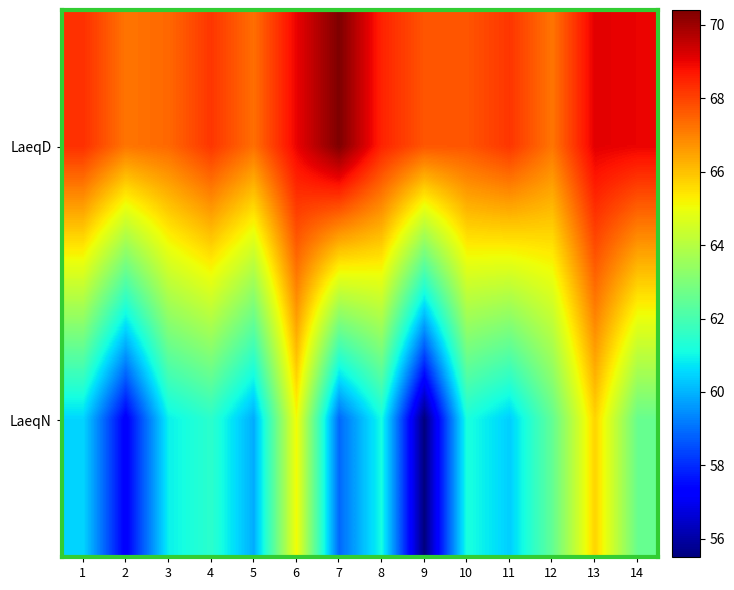

Reading left to right, list all the values displayed in this chart.

LaeqD: 1=68.3	2=67.2	3=67.4	4=68.2	5=67.3	6=69.0	7=70.4	8=68.5	9=67.7	10=67.7	11=68.2	12=67.2	13=69.1	14=69.0
LaeqN: 1=60.5	2=57.2	3=60.9	4=61.5	5=59.9	6=65.1	7=58.9	8=61.1	9=55.5	10=61.2	11=60.4	12=62.5	13=65.7	14=62.6